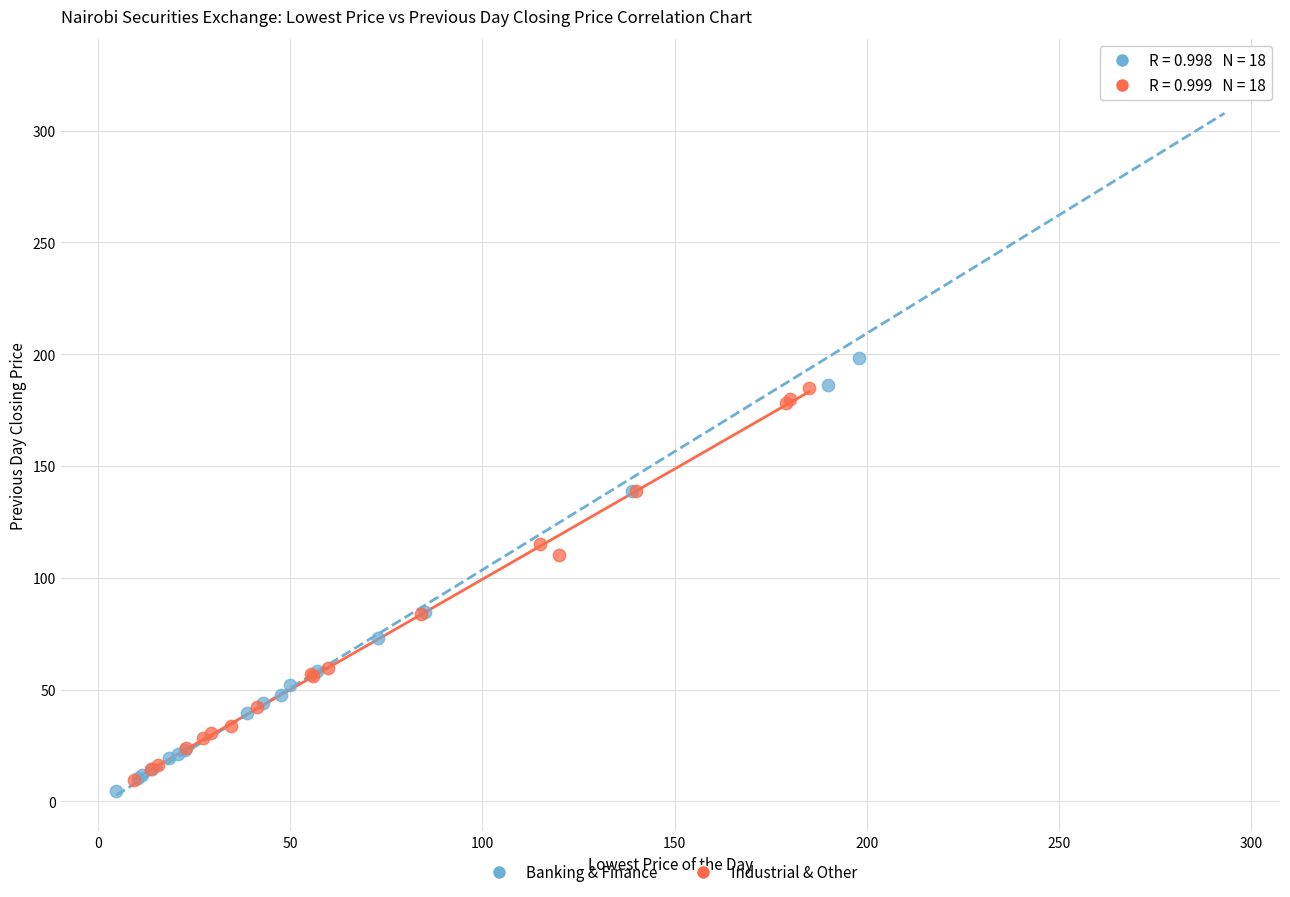

Which series has the largest Y range (max minus min)?

Banking & Finance